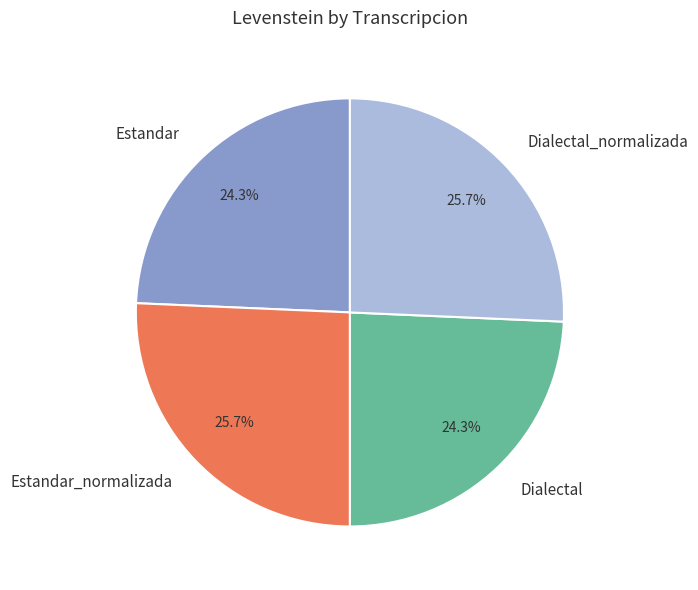

The Estandar slice represents 24% of the pie. True or false?

True